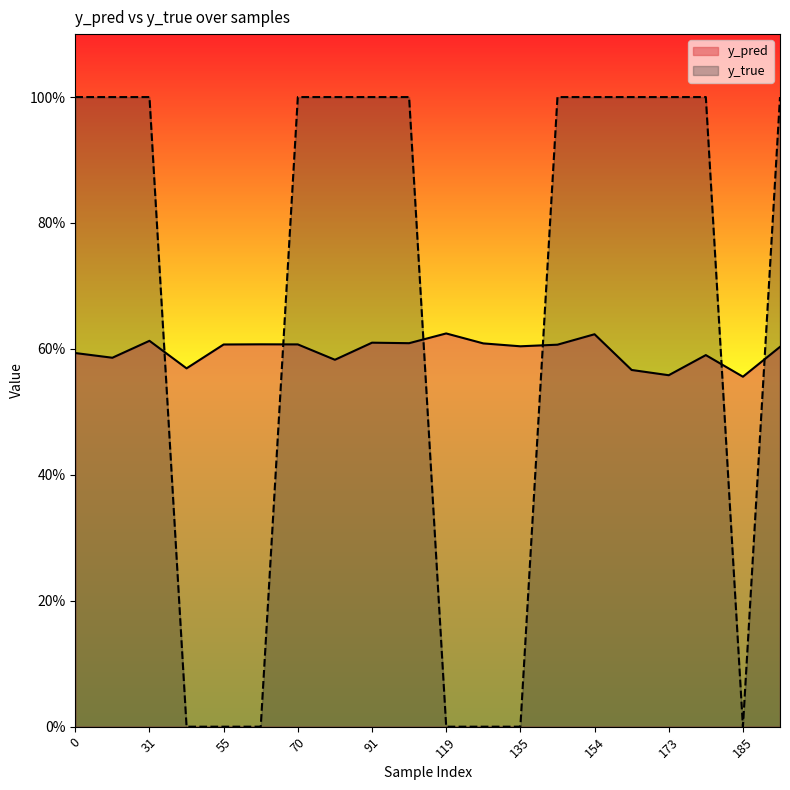

Which category has the lowest value in the y_true series?

43